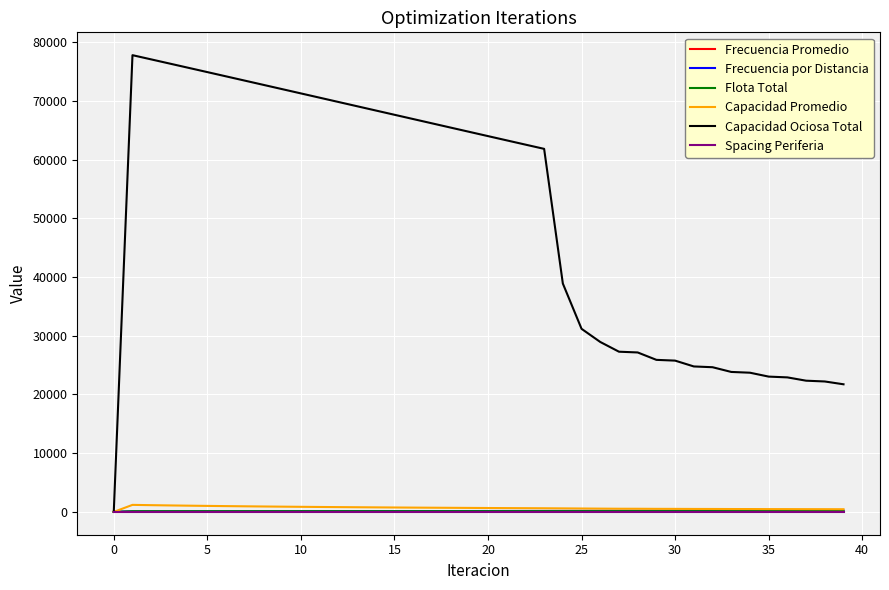

Which series has the largest total across all categories?

Capacidad Ociosa Total